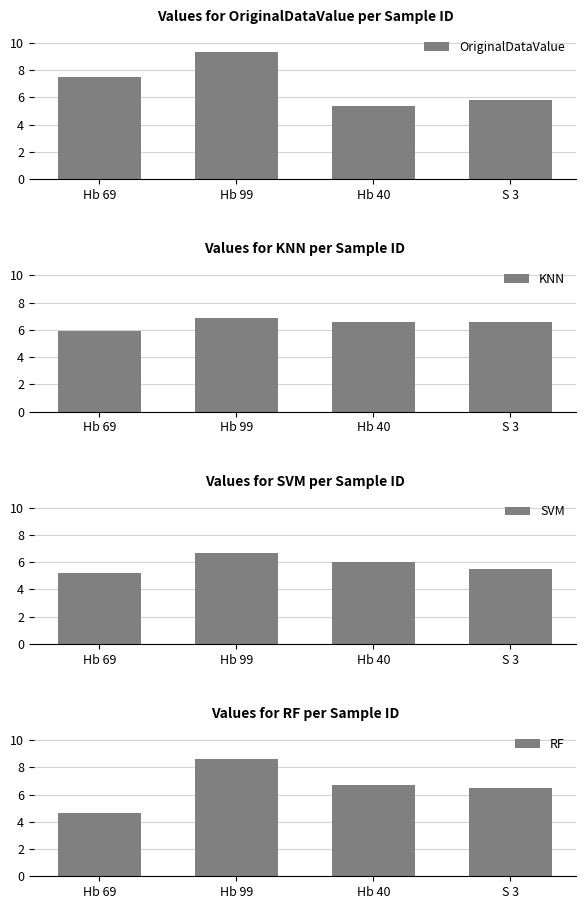

Reading right to left, list all the values displayed in this chart.

OriginalDataValue: S 3=5.8	Hb 40=5.4	Hb 99=9.3	Hb 69=7.5
KNN: S 3=6.5	Hb 40=6.5	Hb 99=6.9	Hb 69=5.9
SVM: S 3=5.5	Hb 40=6.0	Hb 99=6.7	Hb 69=5.2
RF: S 3=6.5	Hb 40=6.7	Hb 99=8.6	Hb 69=4.6